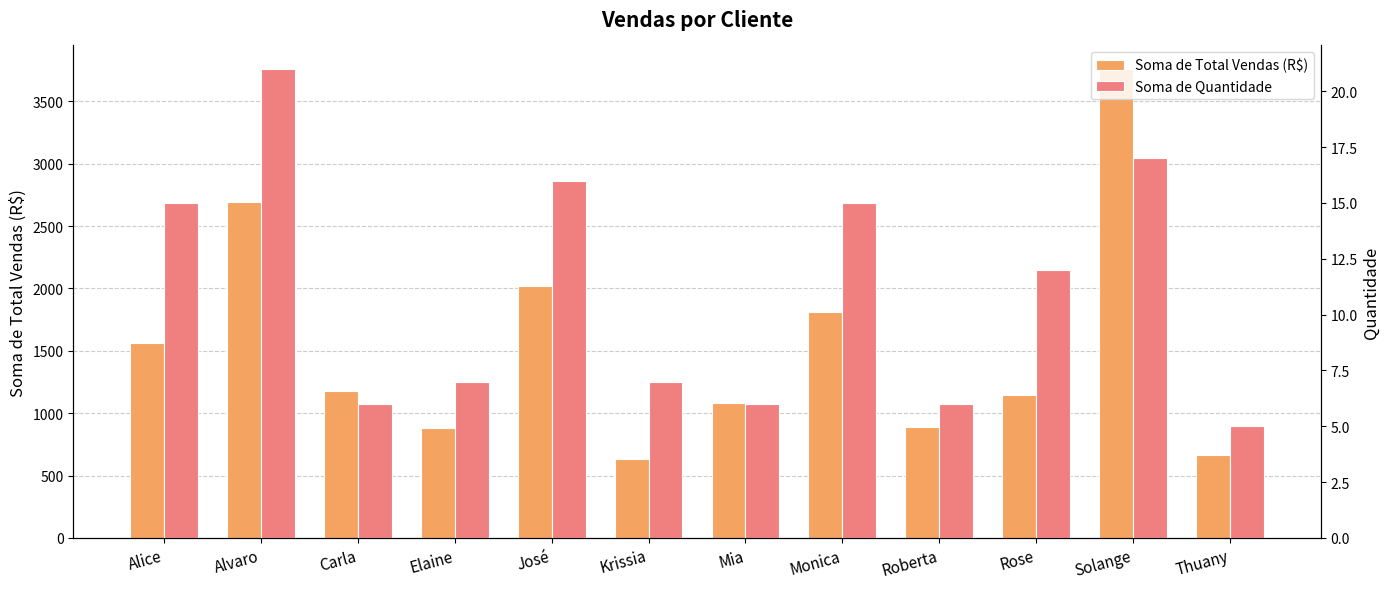

Where does the Soma de Total Vendas (R$) series first go above 1178?

Alice